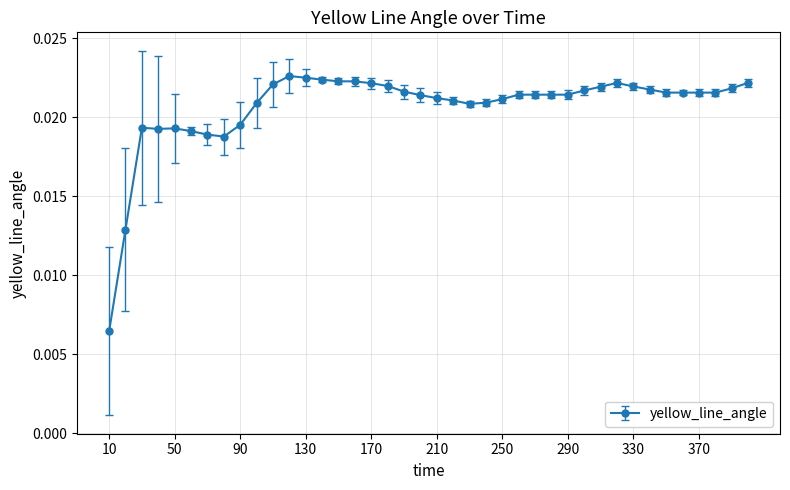

Count the number of data series in this chart.

1